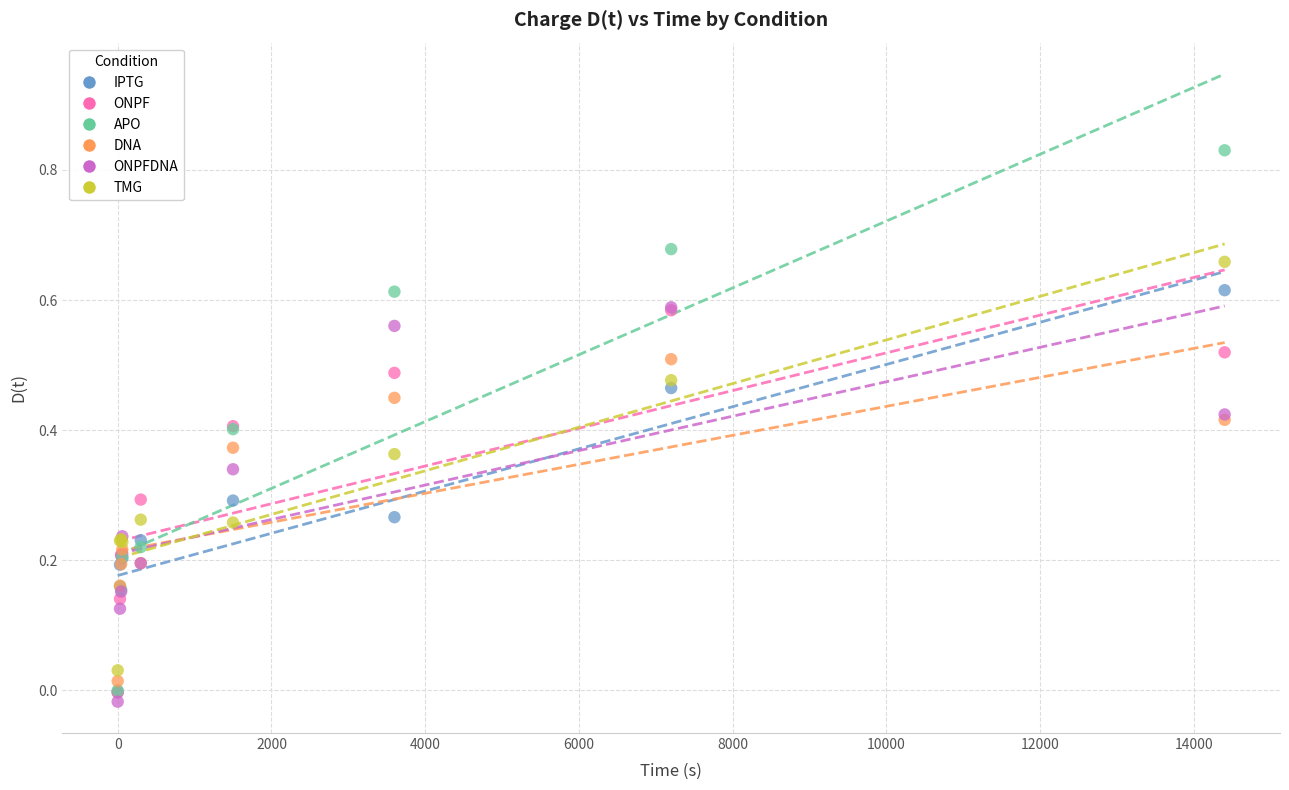

What are all the series names shown in the legend?

IPTG, ONPF, APO, DNA, ONPFDNA, TMG